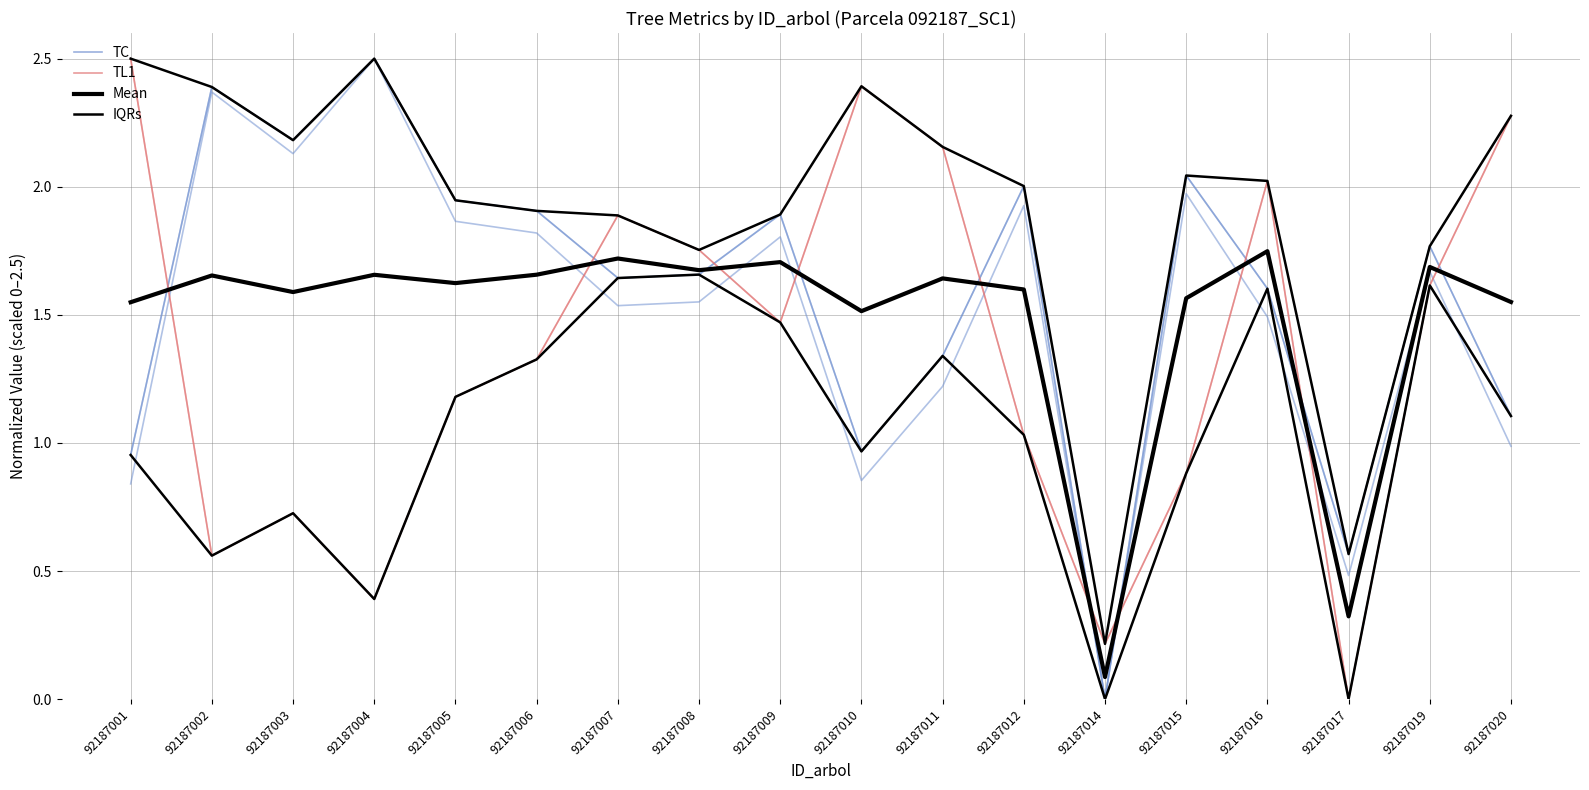

Between 92187005 and 92187011, which series saw the biggest shift?

TL1